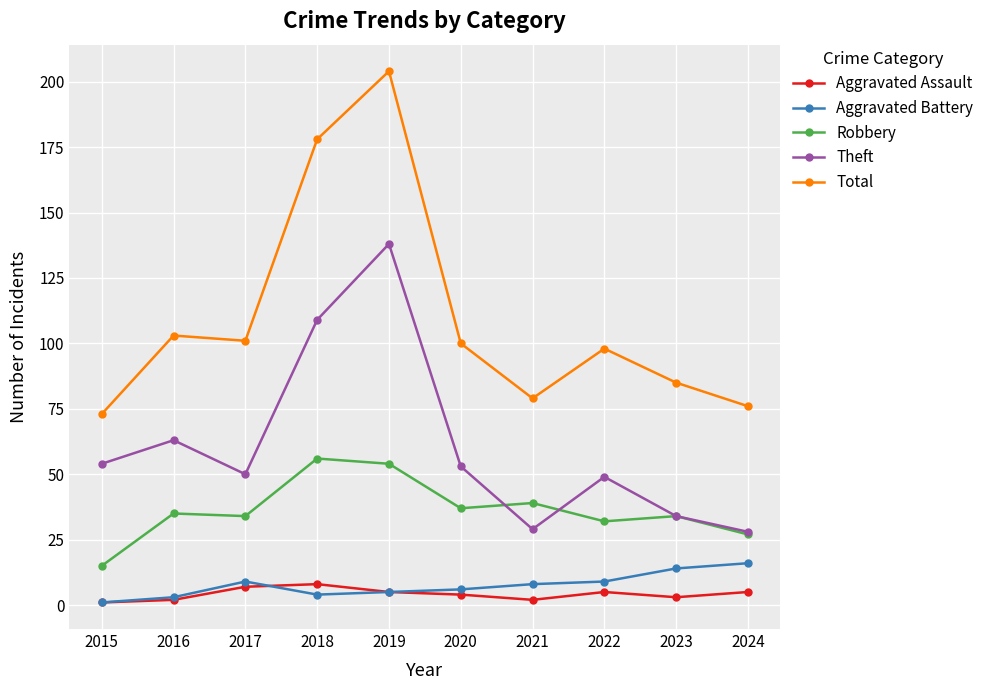

What is the spread (max minus min) of values at 2021?

77